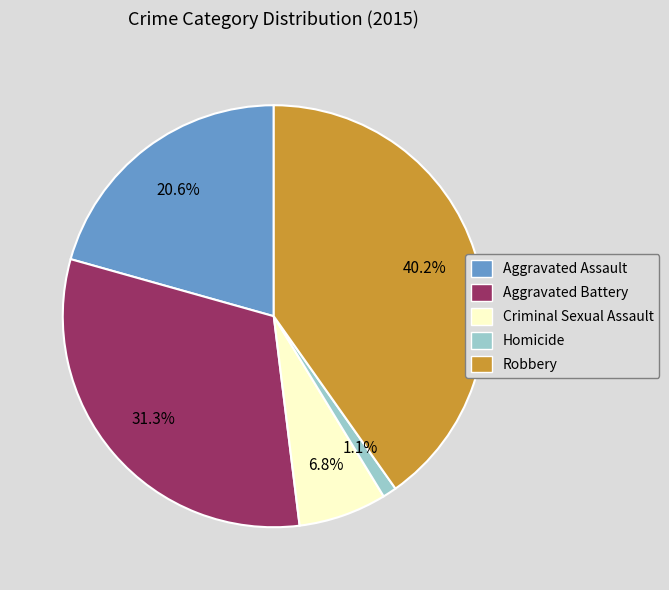

Is there any slice that represents more than half of the pie?

No